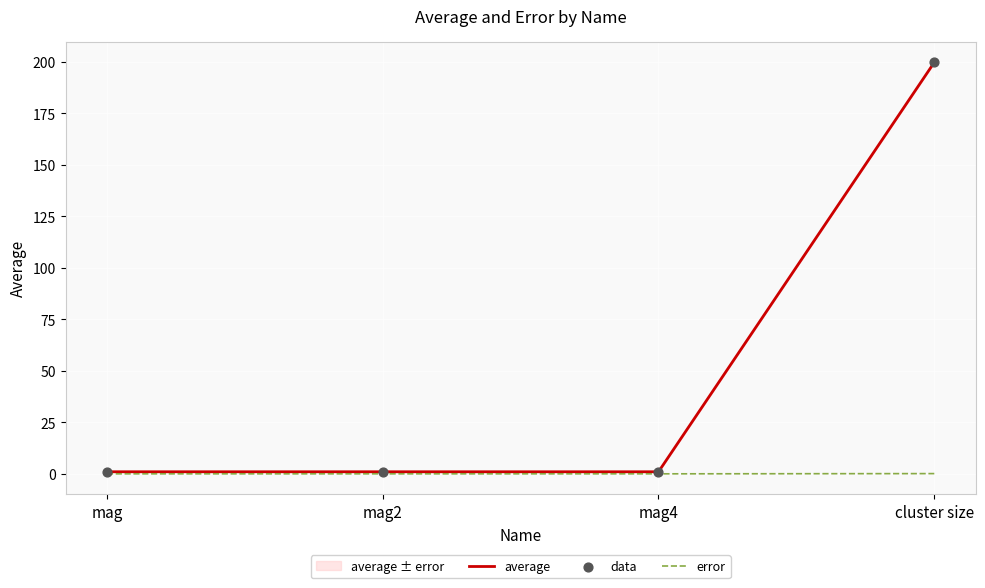

Which series has the largest total across all categories?

average